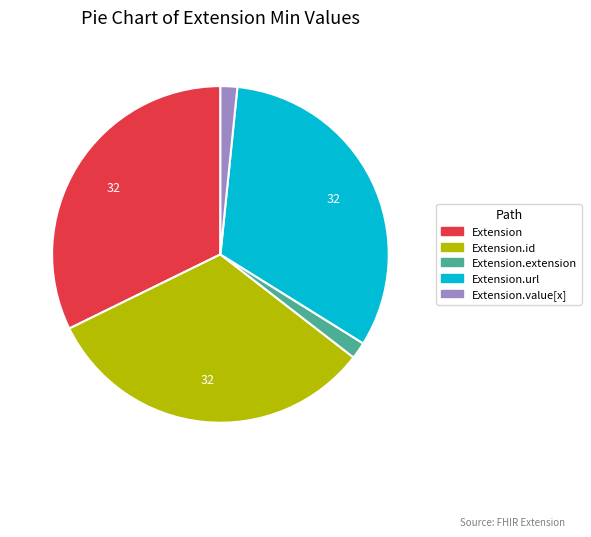

Is there any slice that represents more than half of the pie?

No